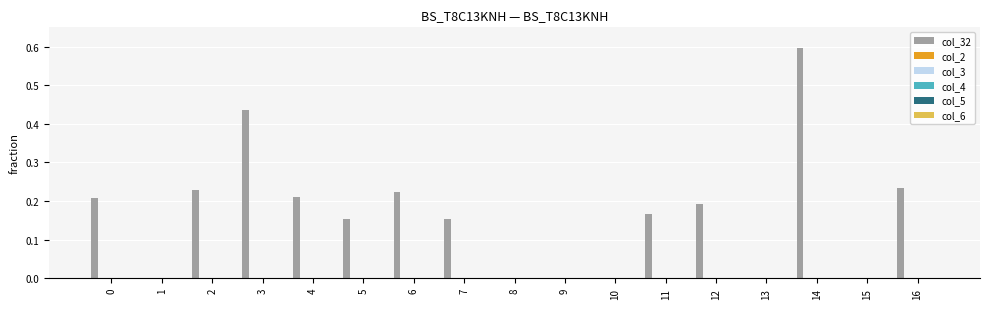

What is the maximum value shown in the chart?

0.6